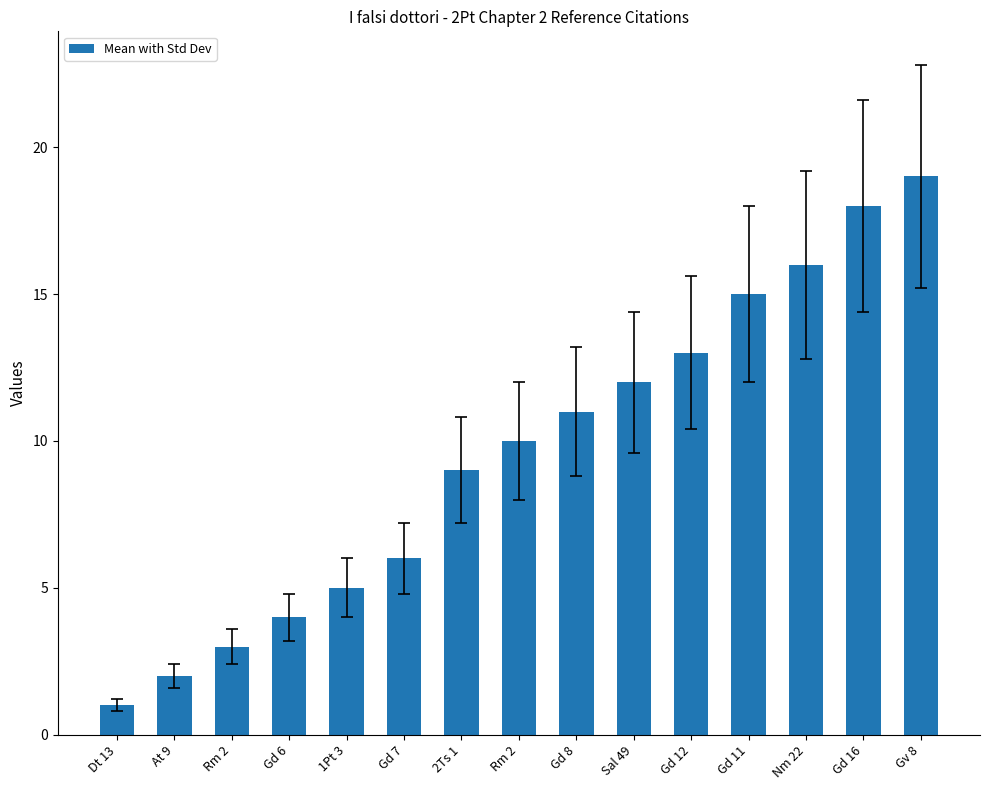

What is the label of the 13th bar from the right?

Rm 2